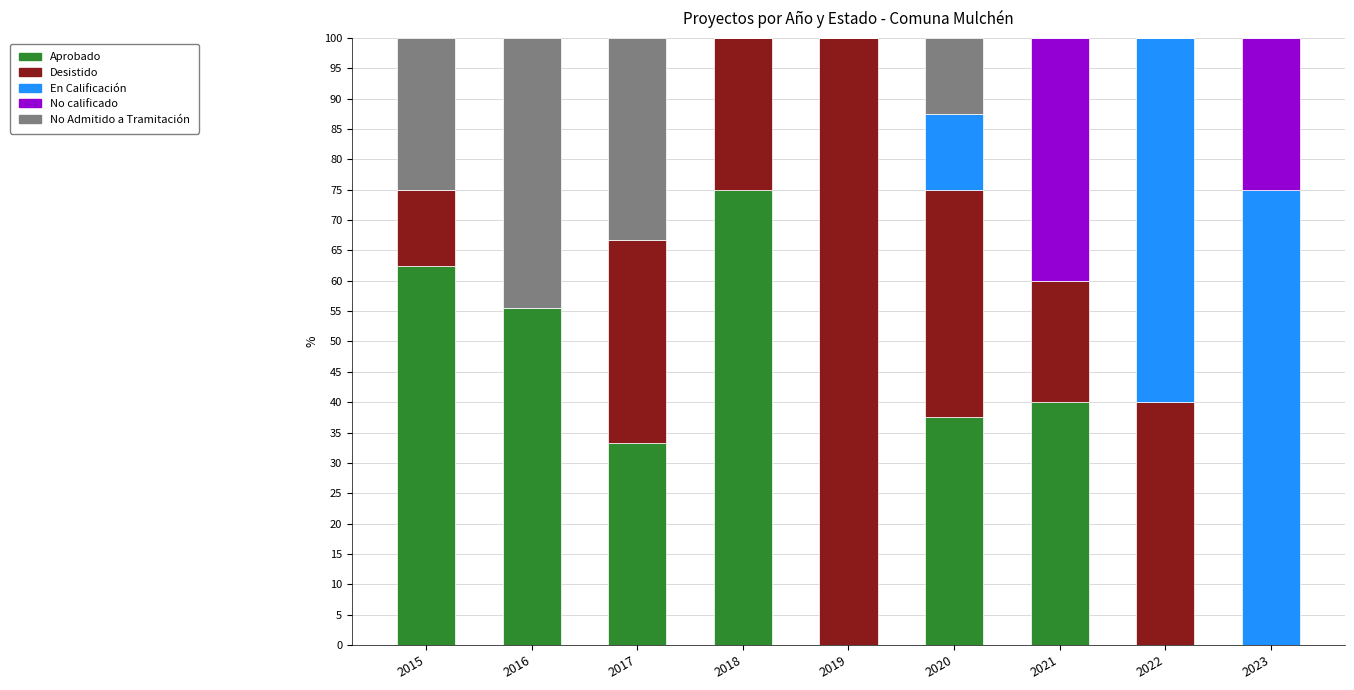

What is the total value across all series at 2018?

100.0